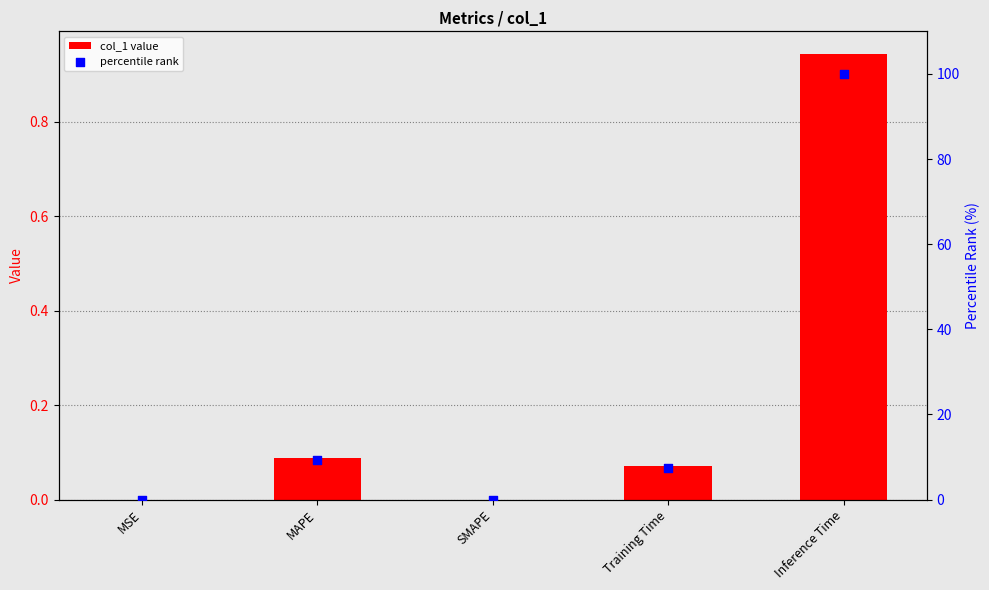

Is the value of percentile rank at MSE greater than the value of col_1 value at MSE?

Yes